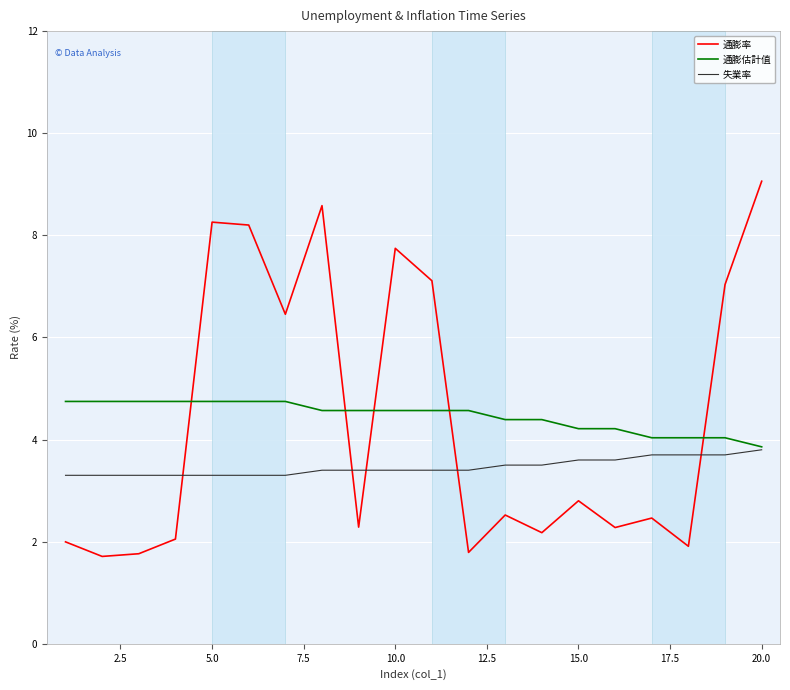

Count the number of data series in this chart.

3